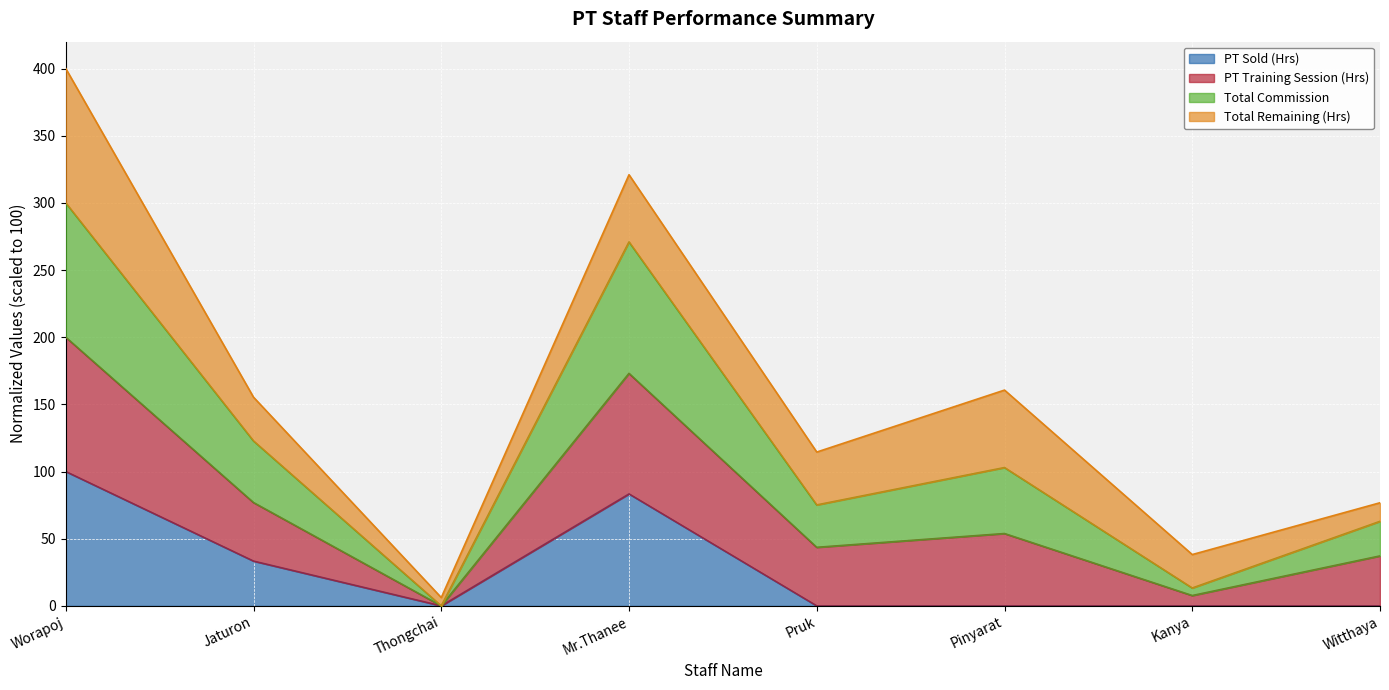

The value of PT Sold (Hrs) at Kanya is 0.0. True or false?

True